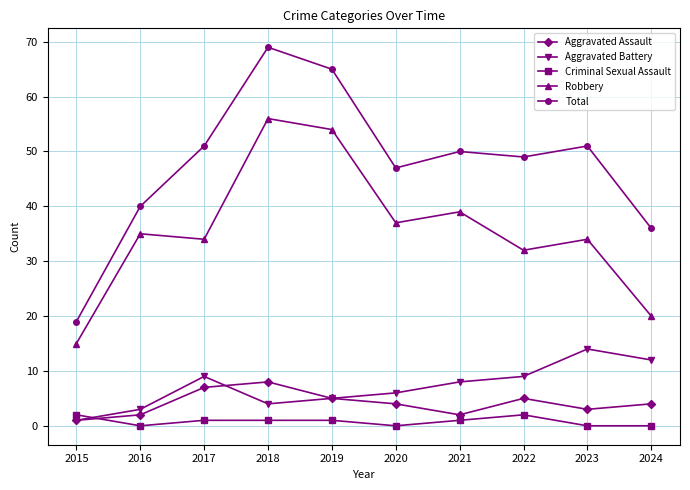

What is the maximum value for Aggravated Assault?

8